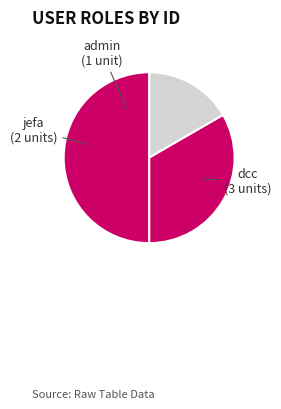

The dcc slice represents 43% of the pie. True or false?

False